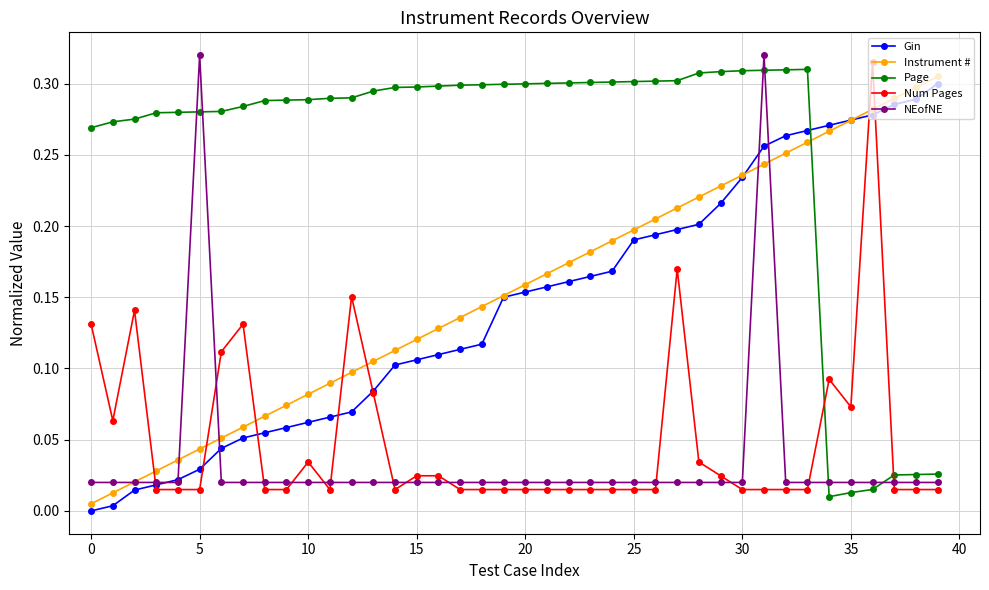

After their last crossing, which series has the higher values: Num Pages or Page?

Page